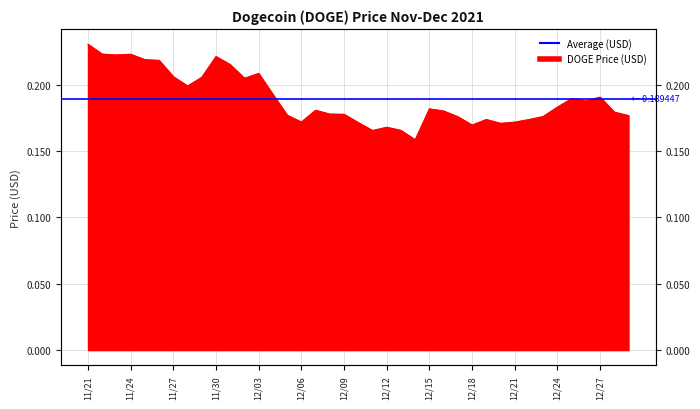

What value does the data have at 12/07?

0.2